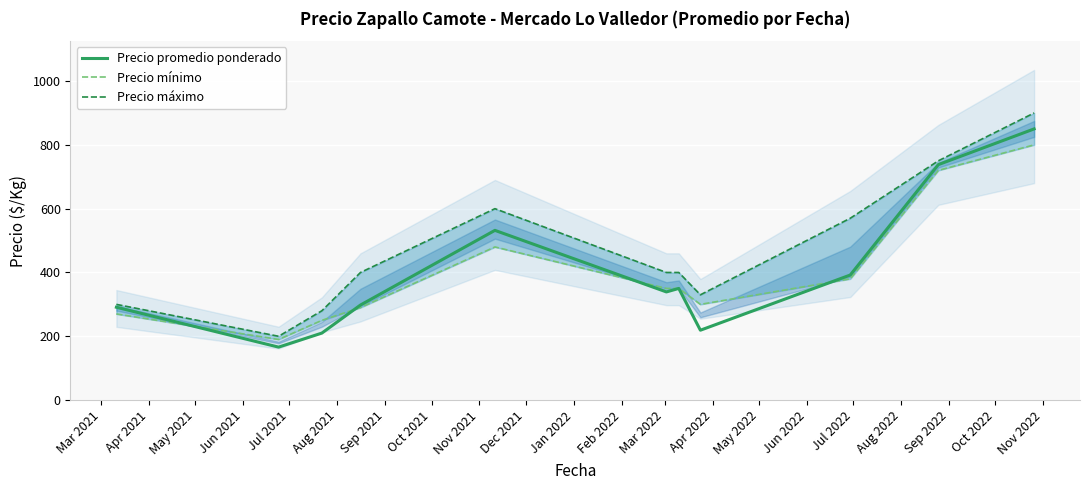

What is the minimum value for Precio promedio ponderado?

166